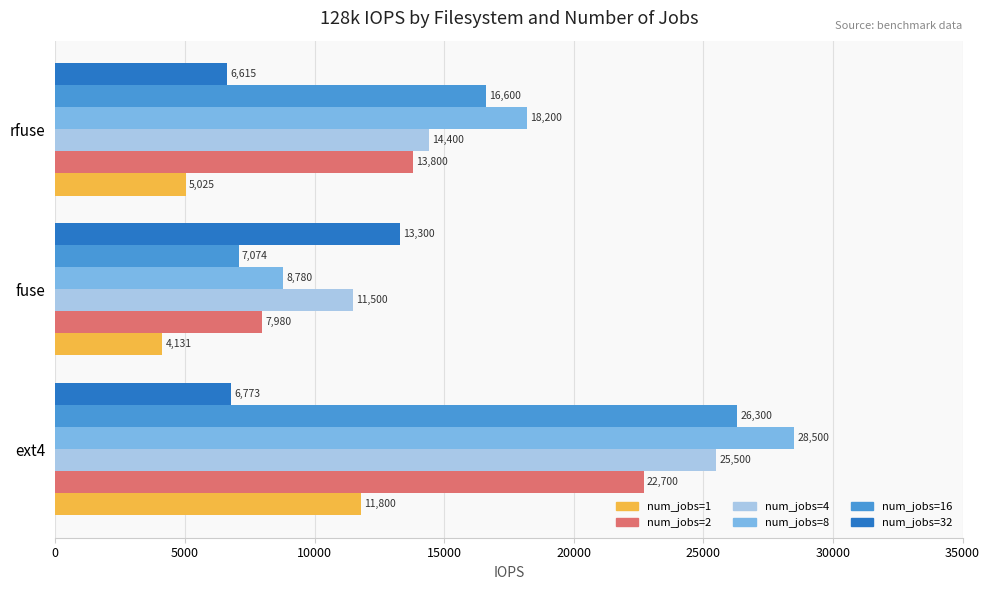

At which label is num_jobs=32 closest to 9957?

ext4